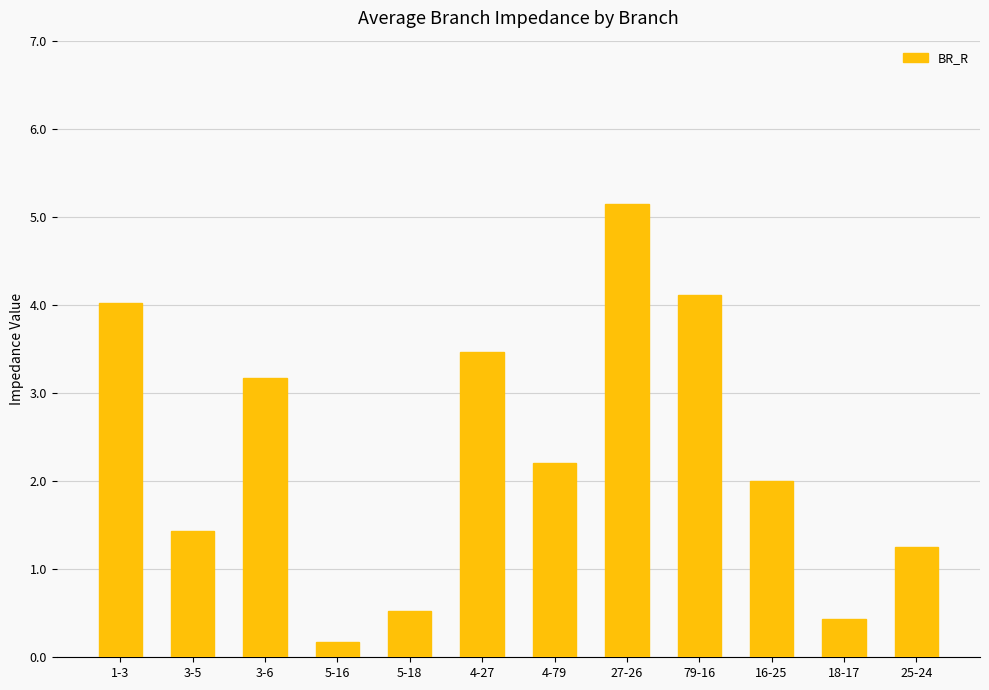

True or false: the data shows 4.8 at 4-27.

False